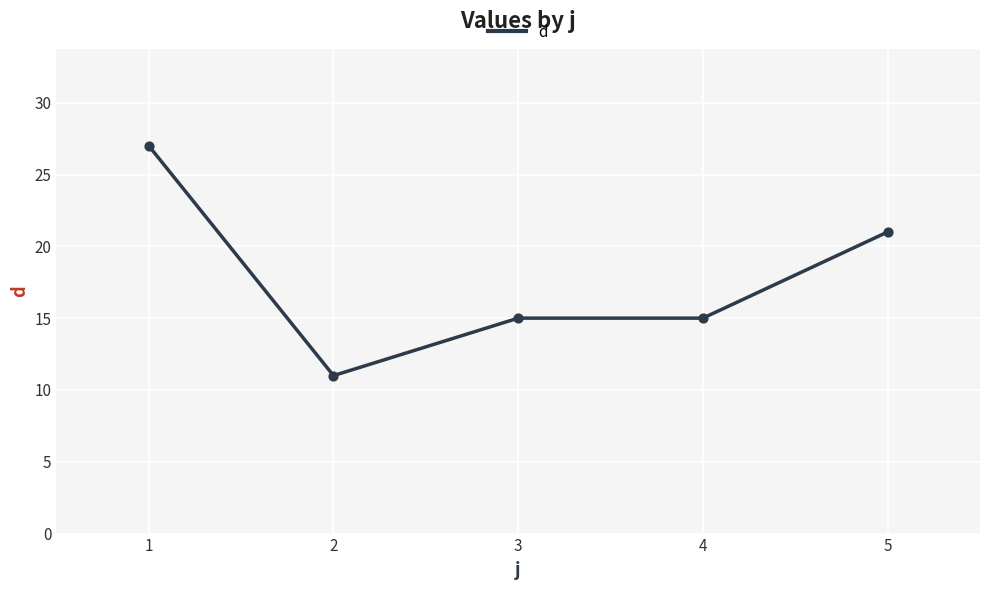

What is the ratio of the value at 4 to the value at 1?

0.6